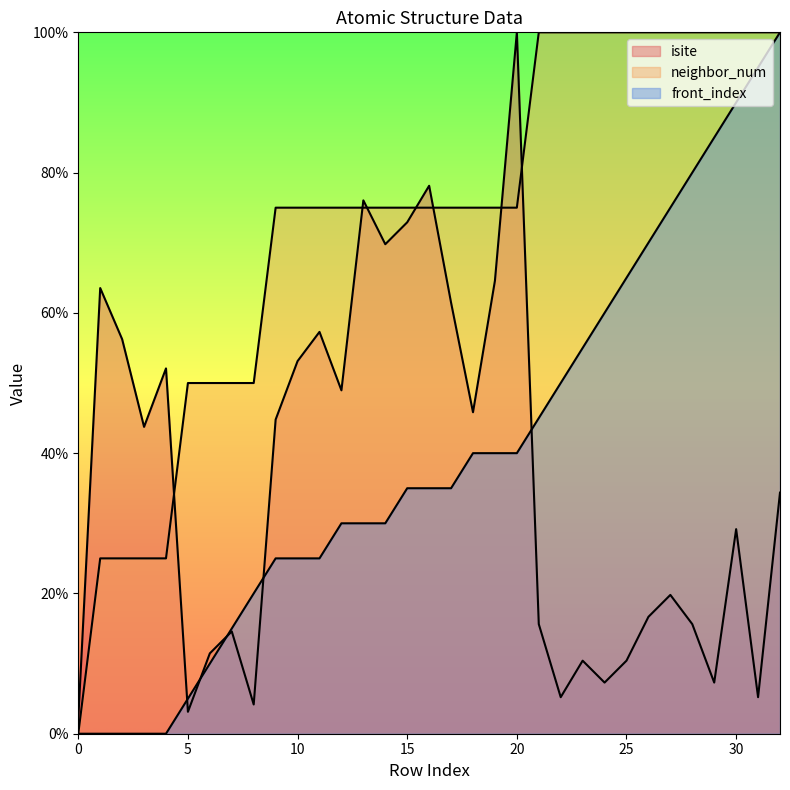

Which series ends up on top after the final intersection of isite and neighbor_num?

neighbor_num